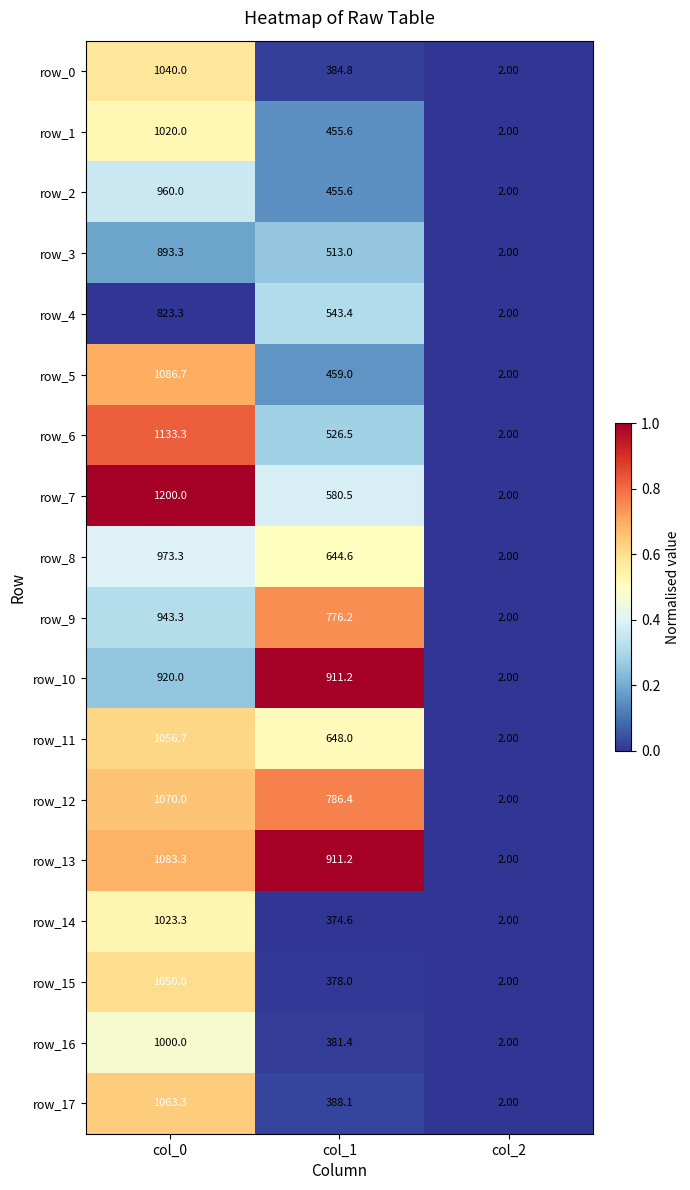

List the labels in order of row_17 value, smallest first.

col_2, col_1, col_0